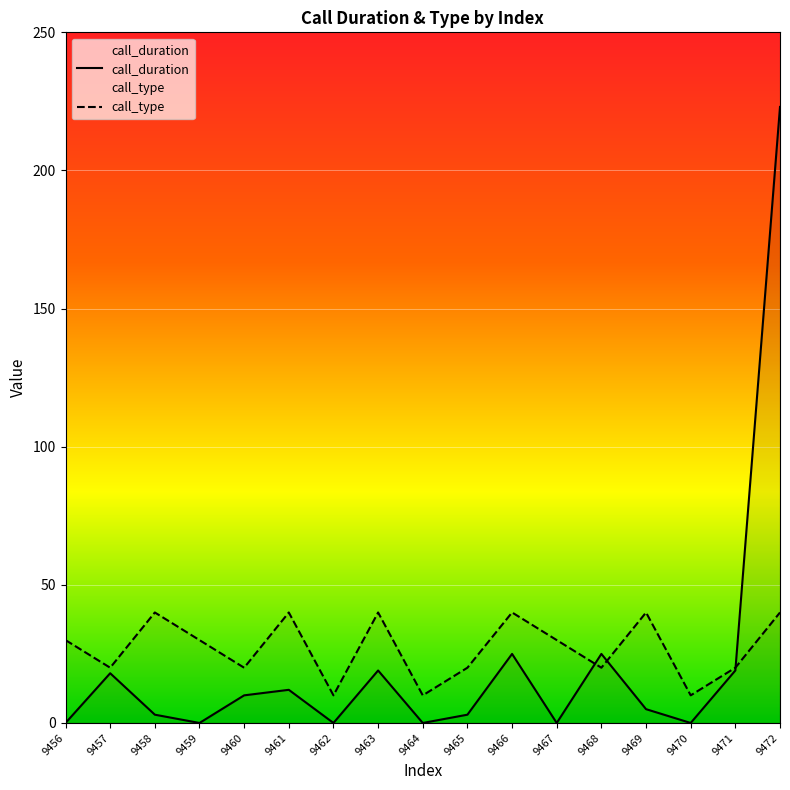

Reading left to right, transcribe all the data shown in this chart.

call_duration: 9456=0	9457=18	9458=3	9459=0	9460=10	9461=12	9462=0	9463=19	9464=0	9465=3	9466=25	9467=0	9468=25	9469=5	9470=0	9471=19	9472=223
call_type: 9456=30	9457=20	9458=40	9459=30	9460=20	9461=40	9462=10	9463=40	9464=10	9465=20	9466=40	9467=30	9468=20	9469=40	9470=10	9471=20	9472=40